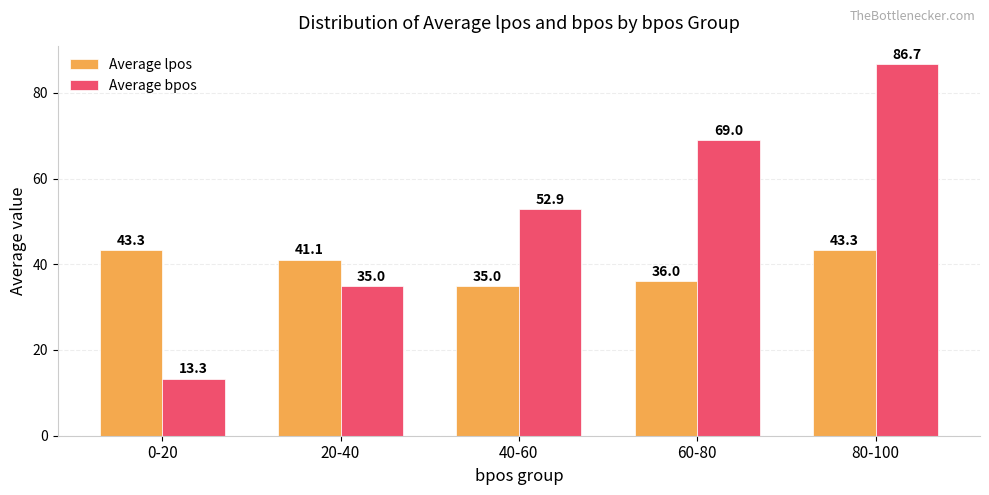

How many data points in Average lpos are less than 41?

2